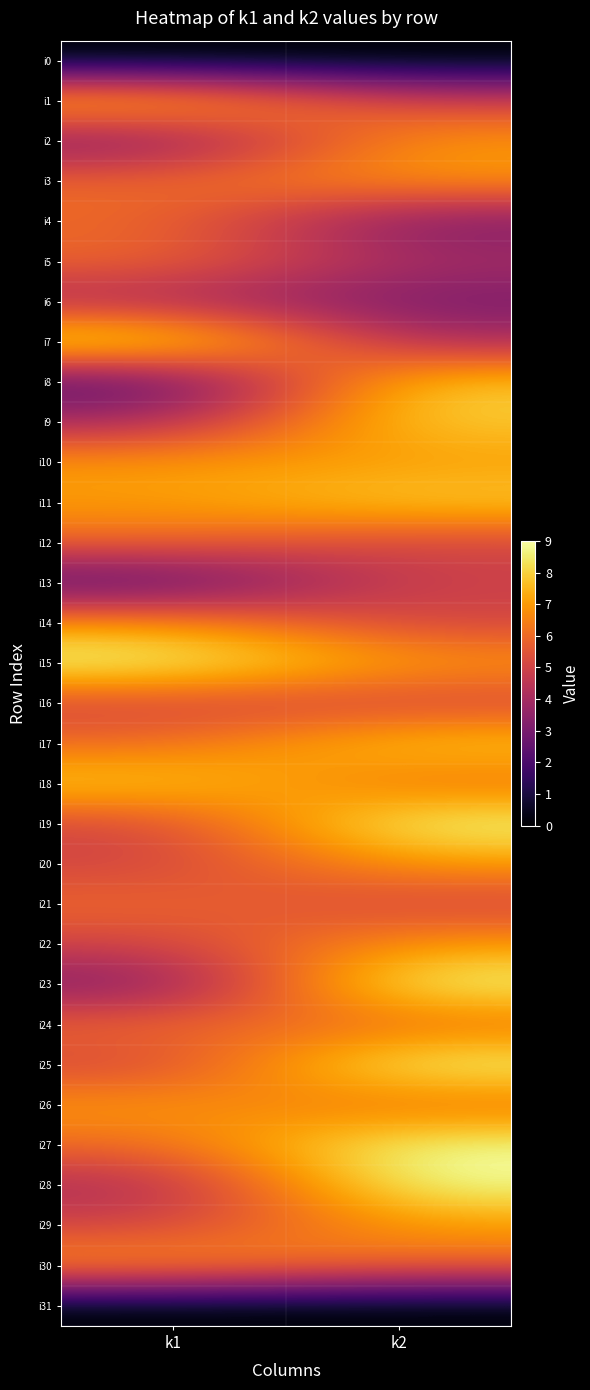

Reading left to right, transcribe all the data shown in this chart.

i0: k1=0	k2=0
i1: k1=8	k2=5
i2: k1=3	k2=7
i3: k1=6	k2=7
i4: k1=6	k2=3
i5: k1=6	k2=4
i6: k1=4	k2=3
i7: k1=9	k2=4
i8: k1=2	k2=8
i9: k1=4	k2=8
i10: k1=7	k2=7
i11: k1=7	k2=8
i12: k1=6	k2=5
i13: k1=2	k2=5
i14: k1=7	k2=5
i15: k1=9	k2=7
i16: k1=5	k2=5
i17: k1=6	k2=8
i18: k1=8	k2=6
i19: k1=5	k2=9
i20: k1=5	k2=7
i21: k1=6	k2=5
i22: k1=5	k2=7
i23: k1=3	k2=9
i24: k1=6	k2=6
i25: k1=5	k2=9
i26: k1=7	k2=6
i27: k1=6	k2=9
i28: k1=4	k2=9
i29: k1=5	k2=7
i30: k1=7	k2=6
i31: k1=0	k2=0